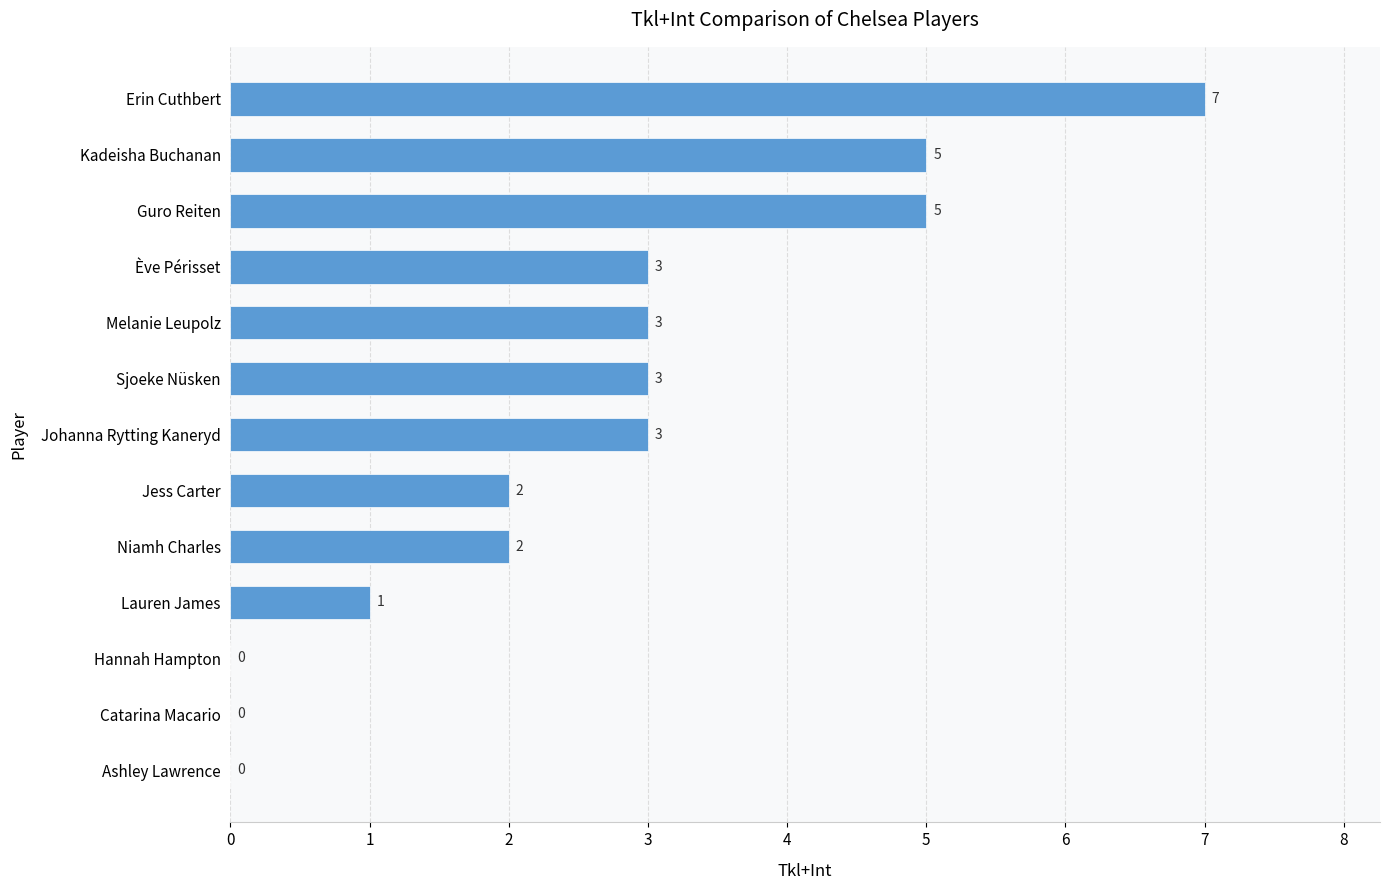

What is the sum of the values at Sjoeke Nüsken and Hannah Hampton?

3